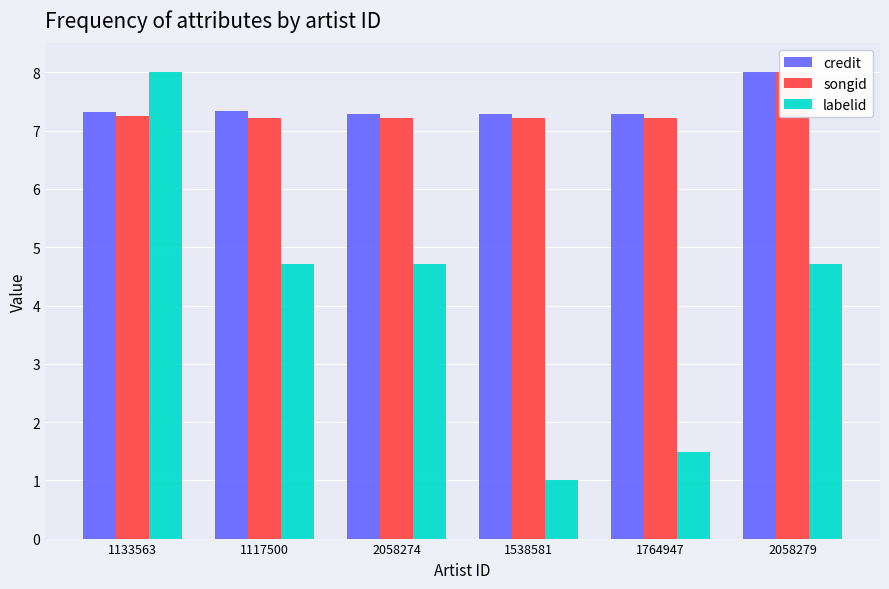

What position from the right is 1538581?

3